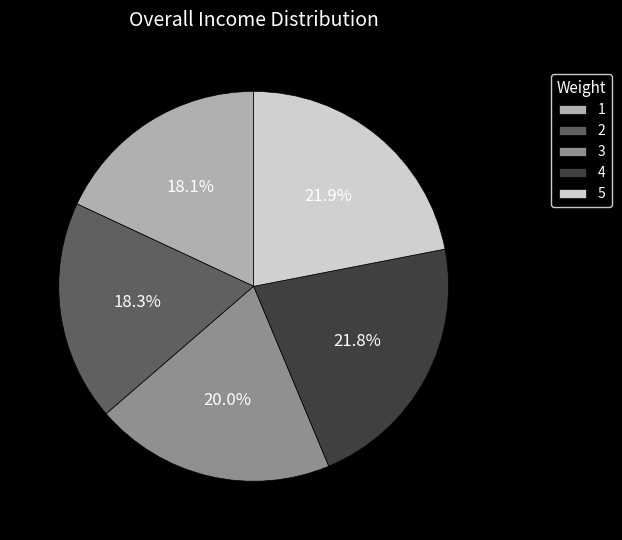

True or false: 2 accounts for 18% of the total.

True